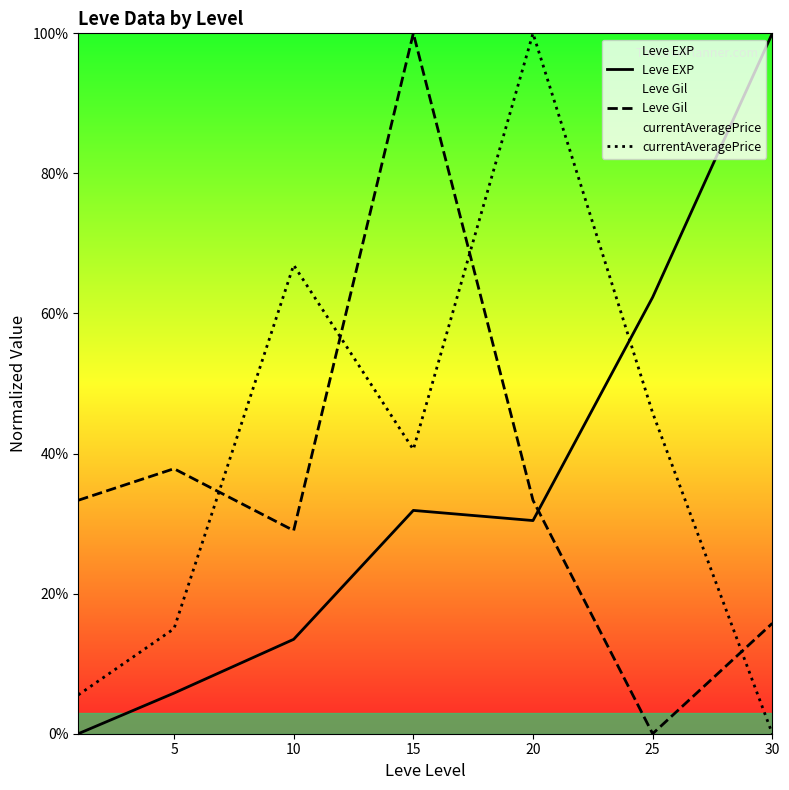

Reading left to right, extract all data points from this chart.

Leve EXP: 0.0	5.8	13.5	31.9	30.4	62.3	100.0
Leve Gil: 33.3	37.8	29.0	100.0	33.3	0.0	15.8
currentAveragePrice: 5.5	15.0	66.9	40.6	100.0	45.8	0.0